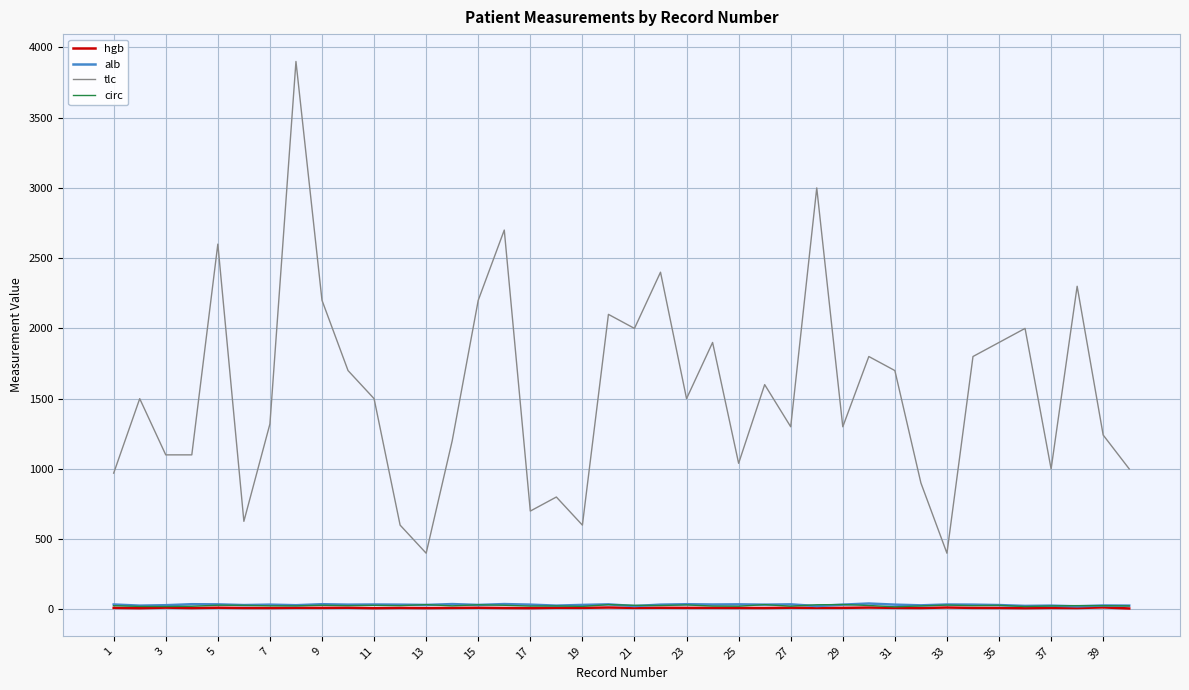

True or false: tlc and circ intersect in this chart.

False